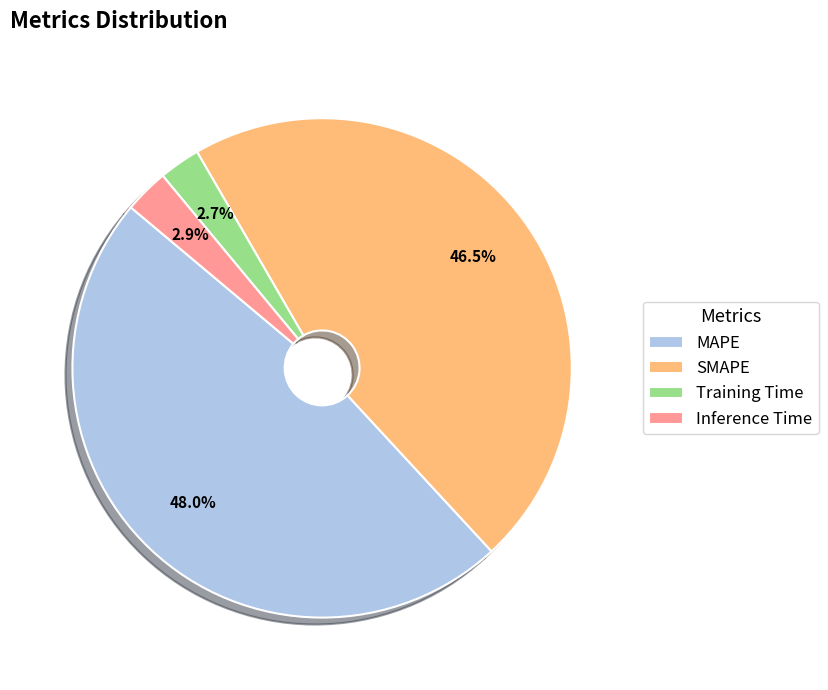

Which category has the biggest portion of the pie?

MAPE